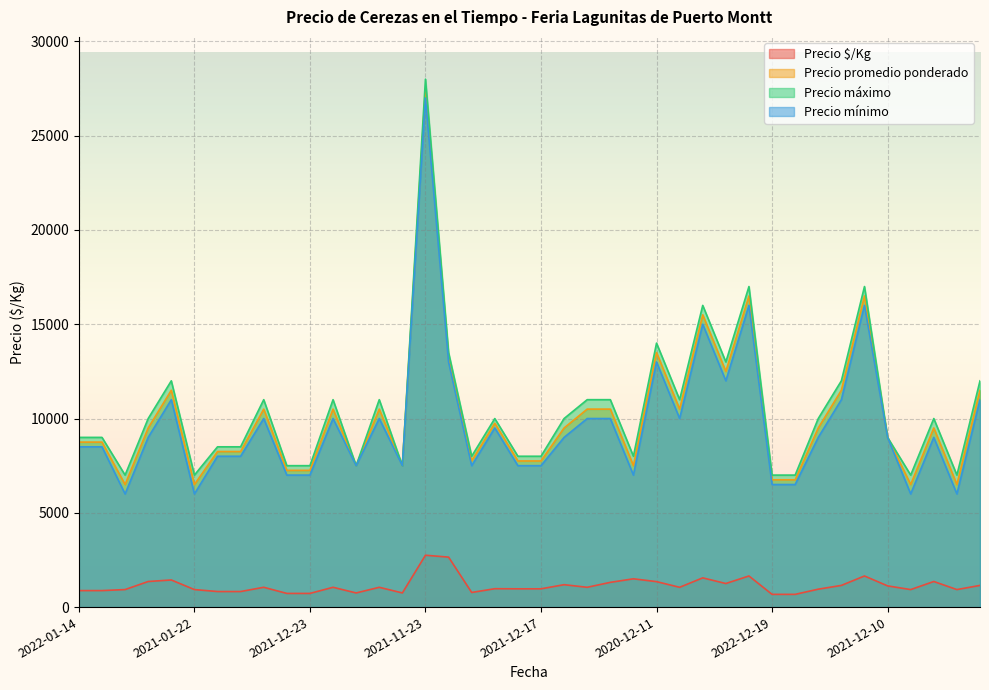

What is the difference between the second highest and second lowest values in the Precio $/Kg series?

1975